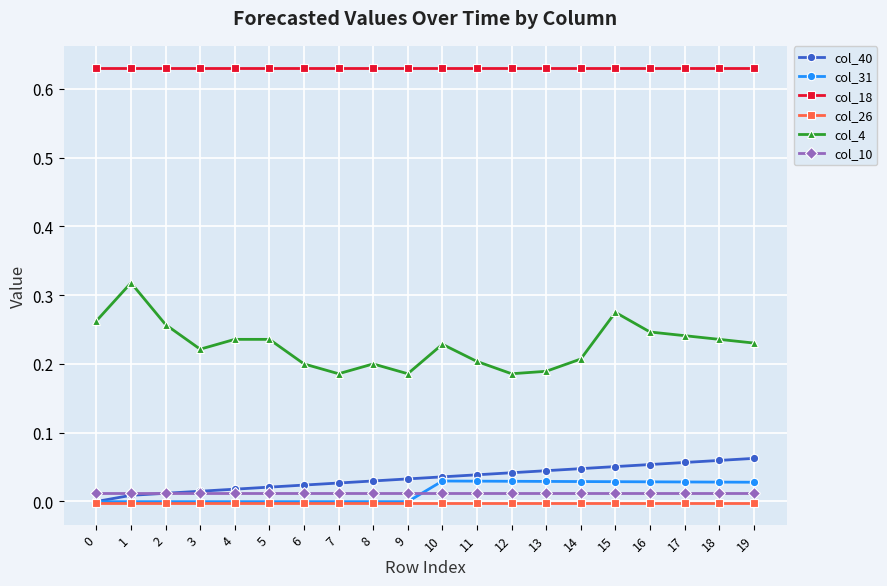

Is it true that col_26 equals -0.0 at 10?

True